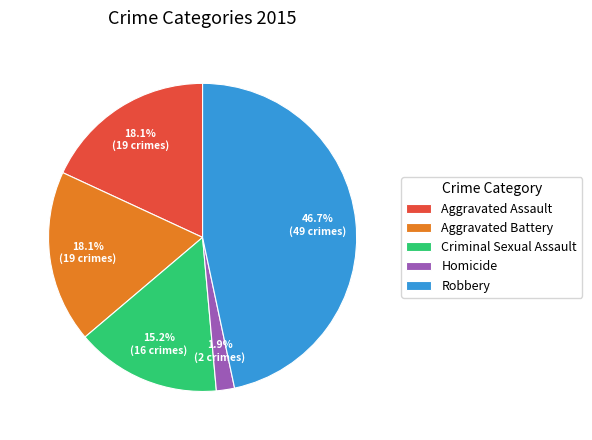

Is Aggravated Assault the majority of the pie?

No